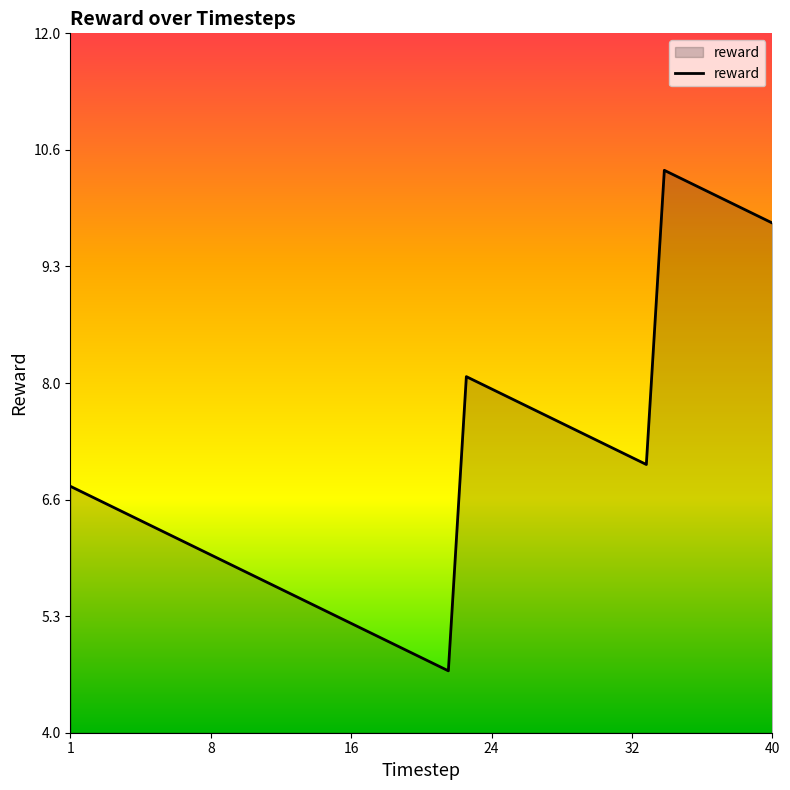

How many lines are shown in the chart?

1